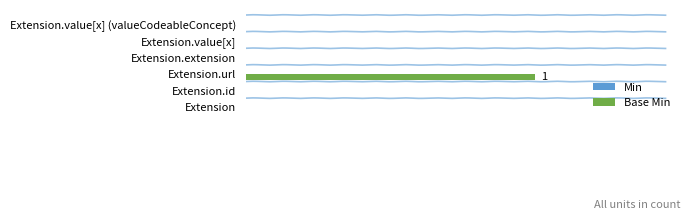

List the series in order of their peak value, highest first.

Base Min, Min